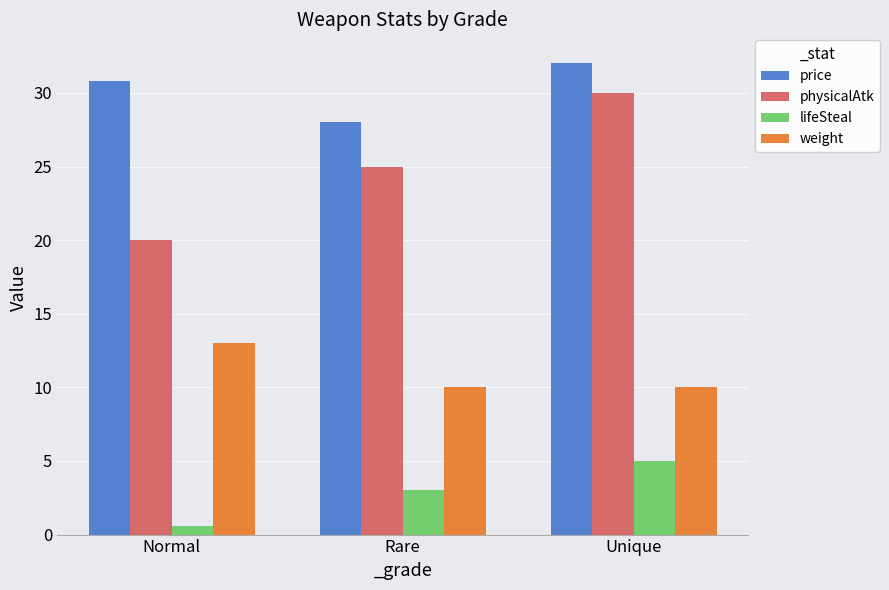

Reading right to left, transcribe all the data shown in this chart.

price: Unique=32.0	Rare=28.0	Normal=30.8
physicalAtk: Unique=30.0	Rare=25.0	Normal=20.0
lifeSteal: Unique=5.0	Rare=3.0	Normal=0.6
weight: Unique=10.0	Rare=10.0	Normal=13.0